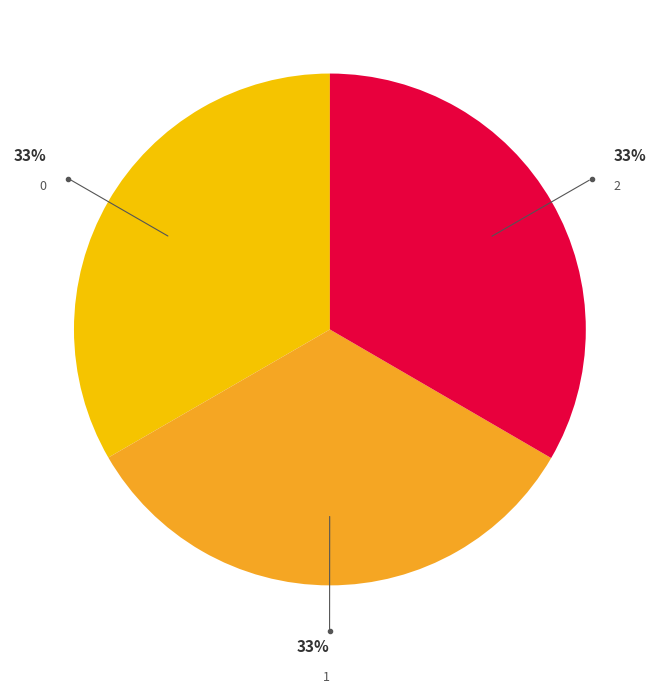

To the nearest percent, what is the average slice percentage?

33%